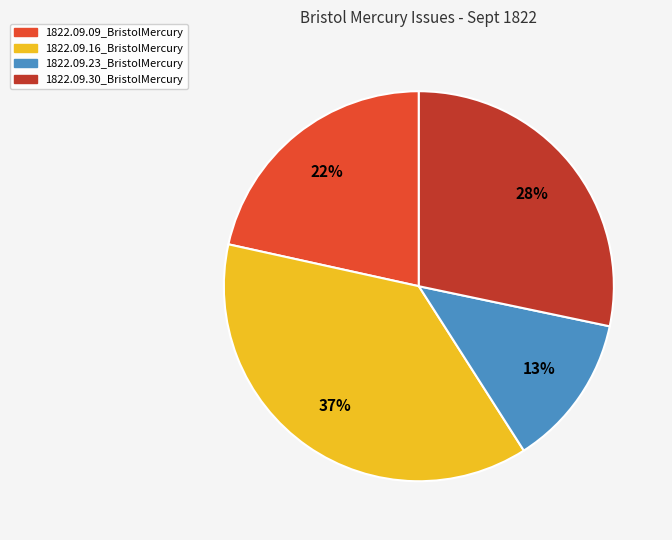

Count the number of slices in the pie.

4